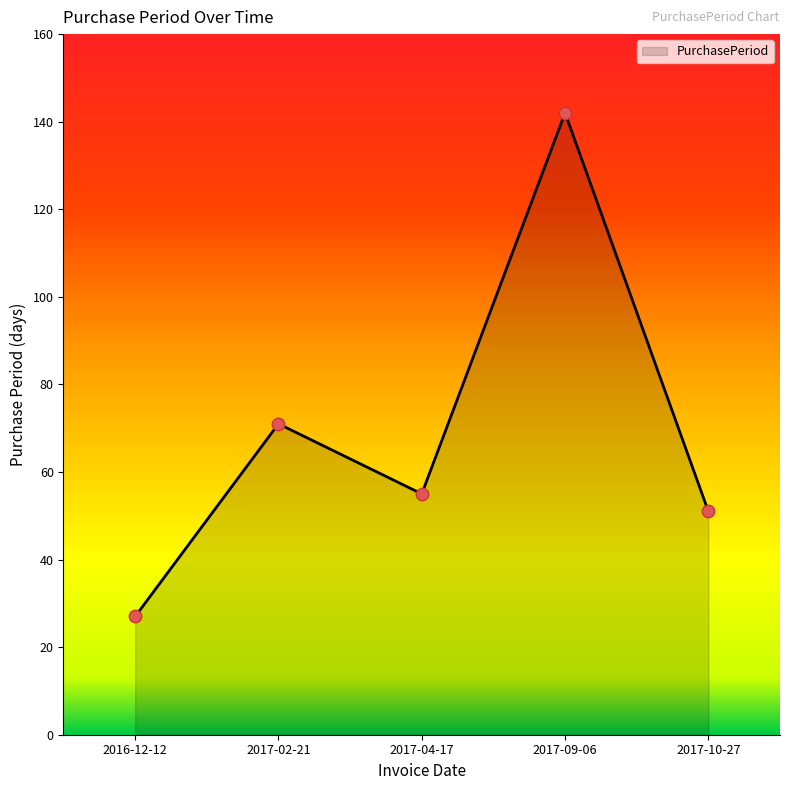

Approximately how many times larger is the value at 2017-04-17 compared to 2017-09-06?

0.4